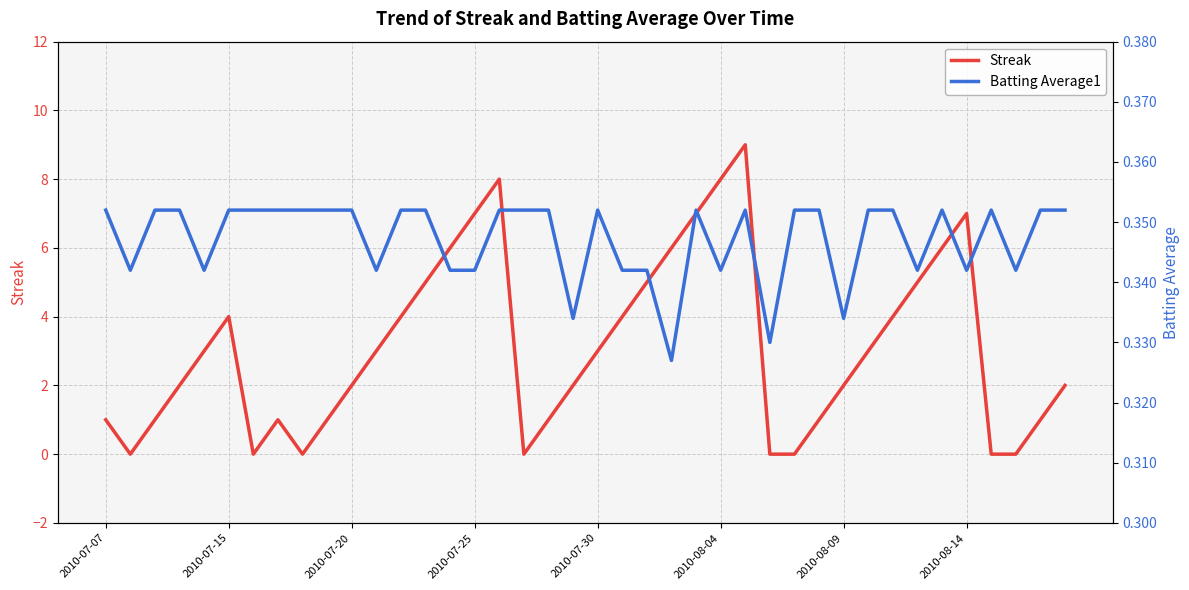

How many lines are shown in the chart?

2